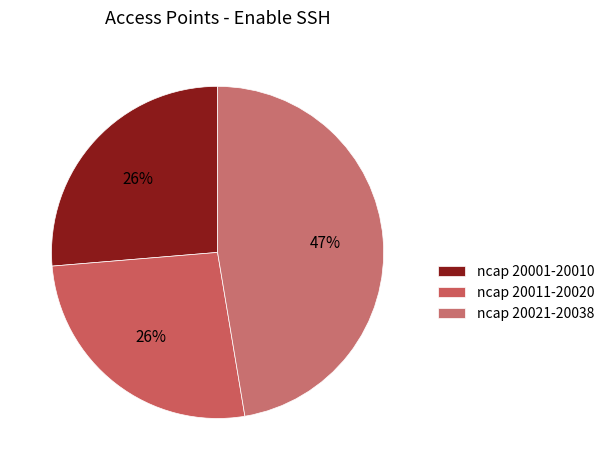

How many segments does this pie chart have?

3